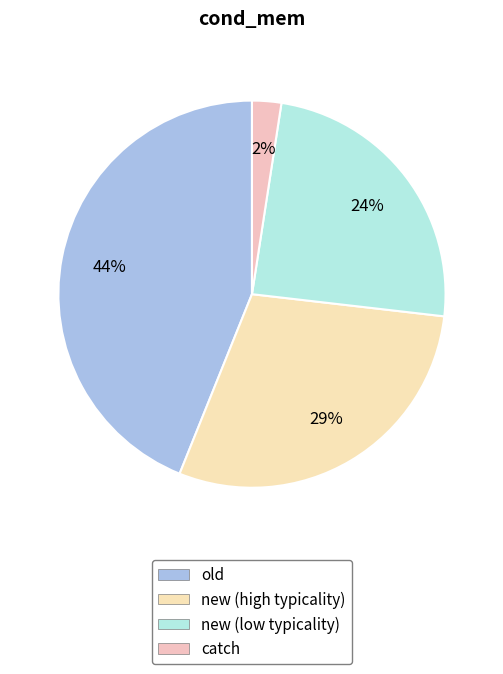

Is old the majority of the pie?

No